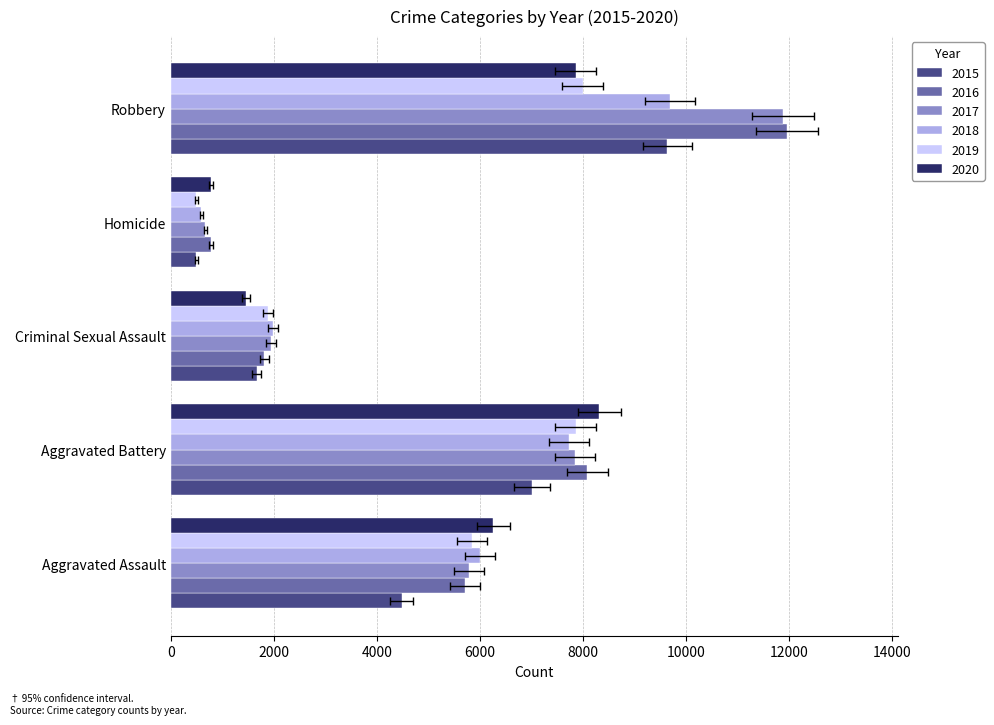

How many distinct data groups are displayed?

6